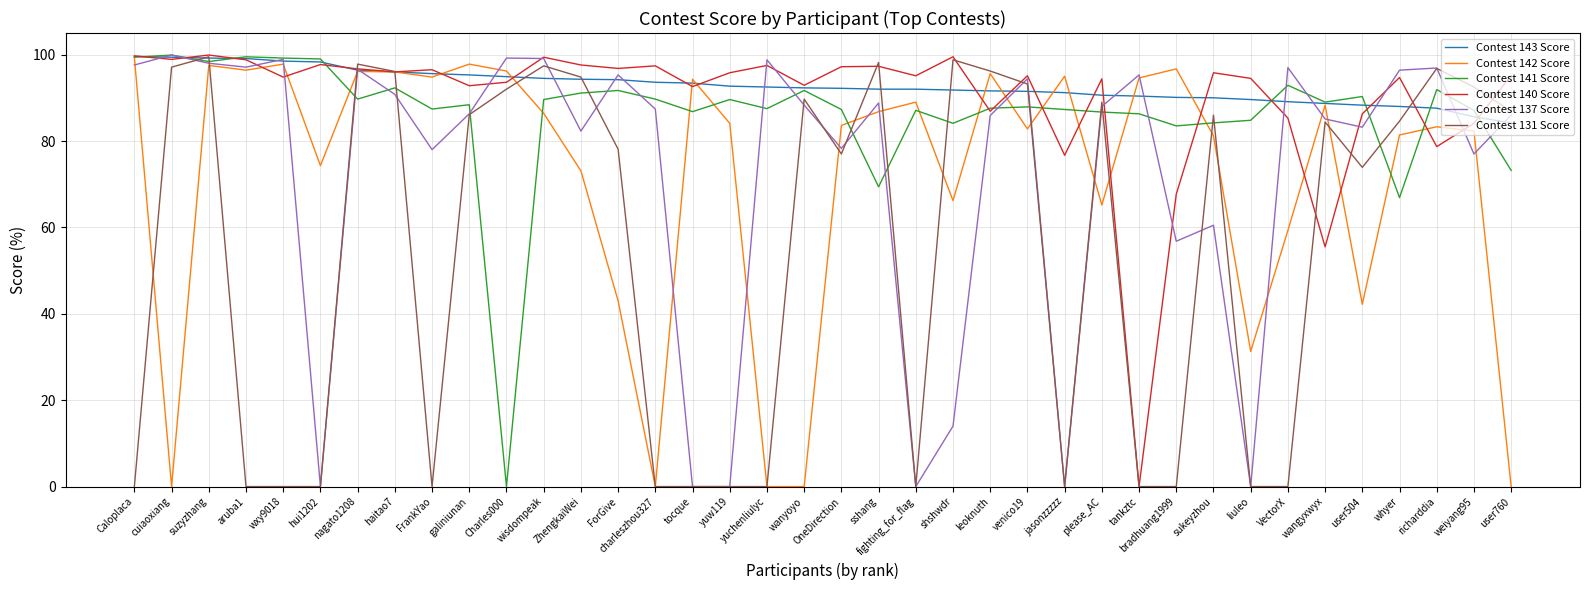

What is the greatest value displayed?

99.9